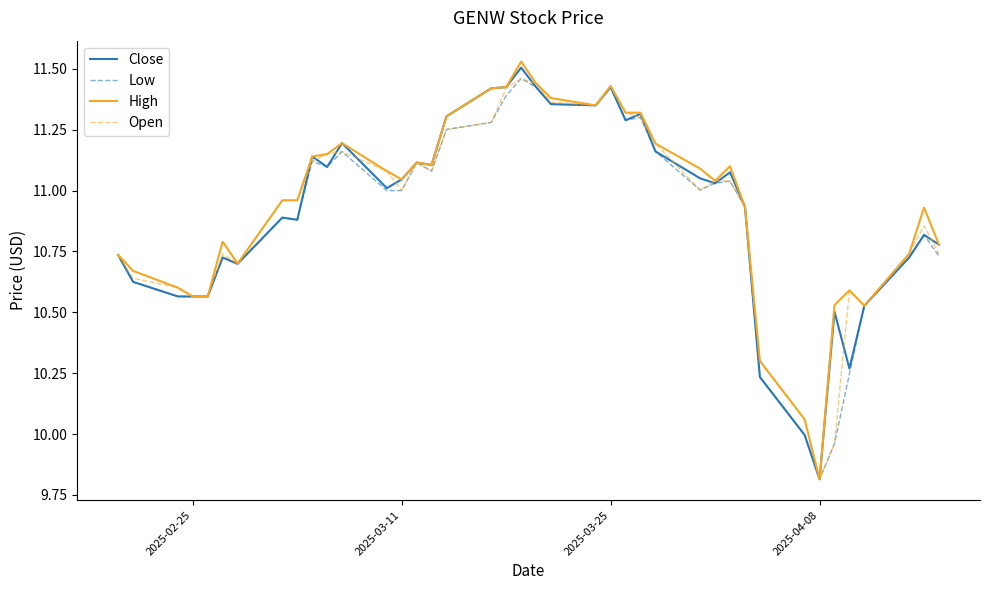

What is the smallest value displayed?

9.8